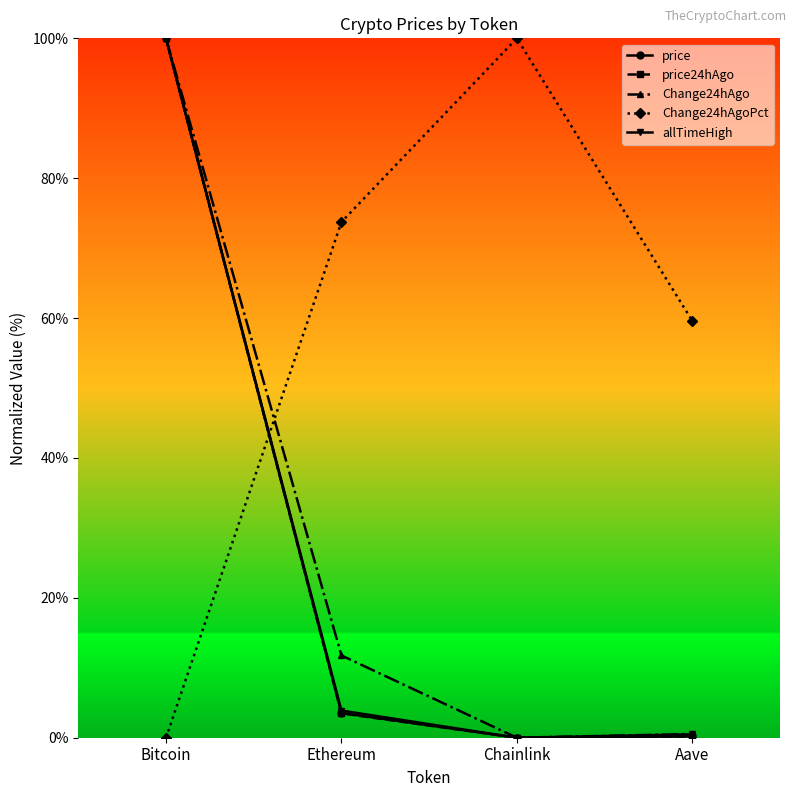

Does the chart have visible grid lines?

No